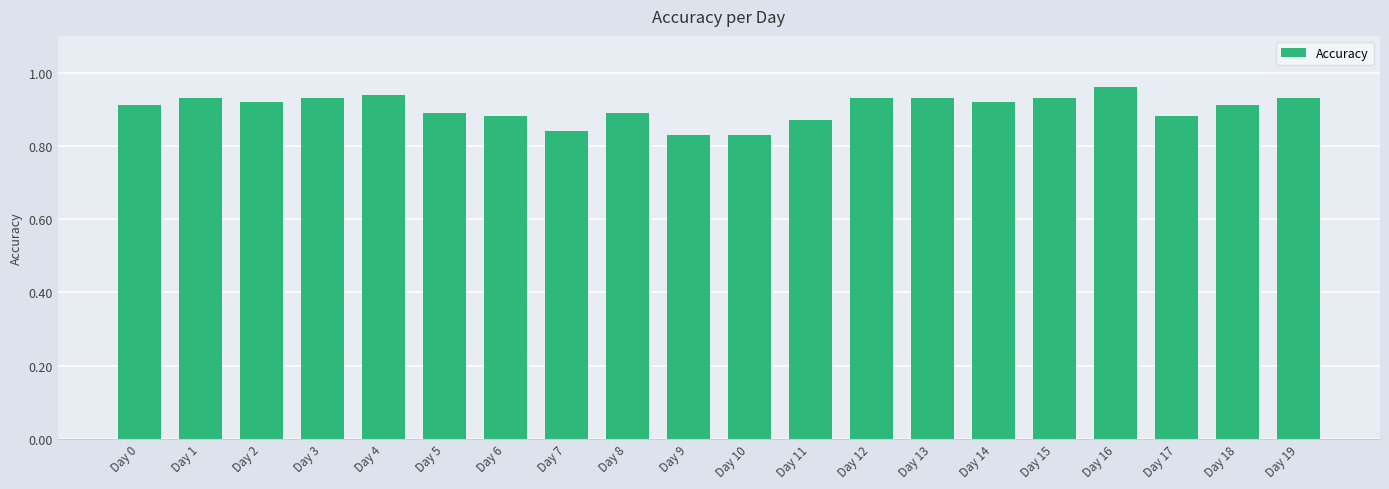

Count the values in the range 0 to 1.

20